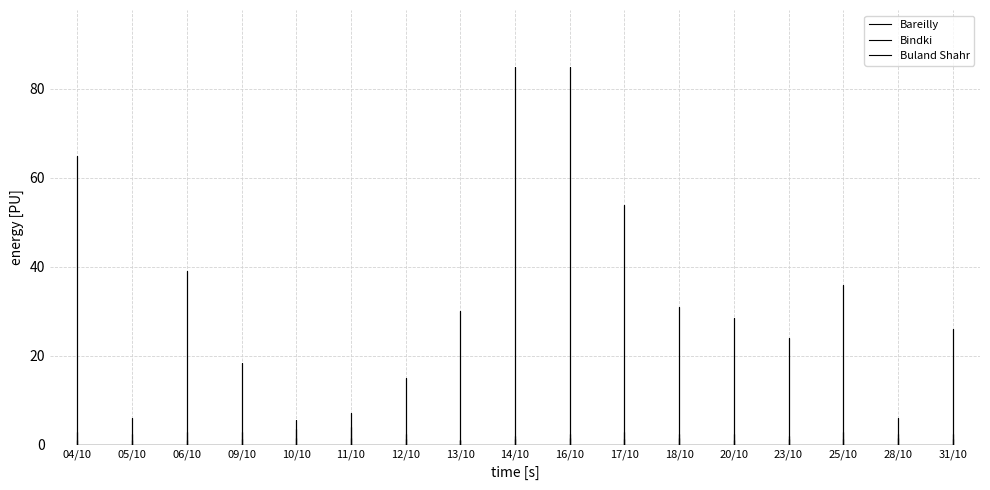

What are all the series names shown in the legend?

Bareilly, Bindki, Buland Shahr